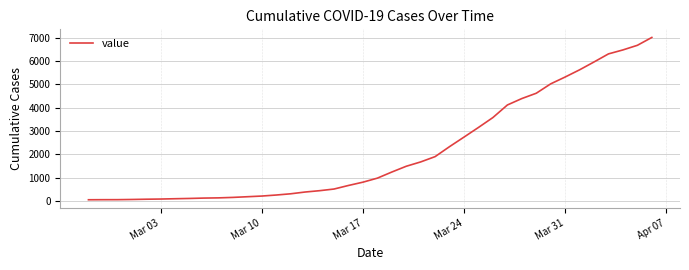

What is the maximum value shown in the chart?

7014